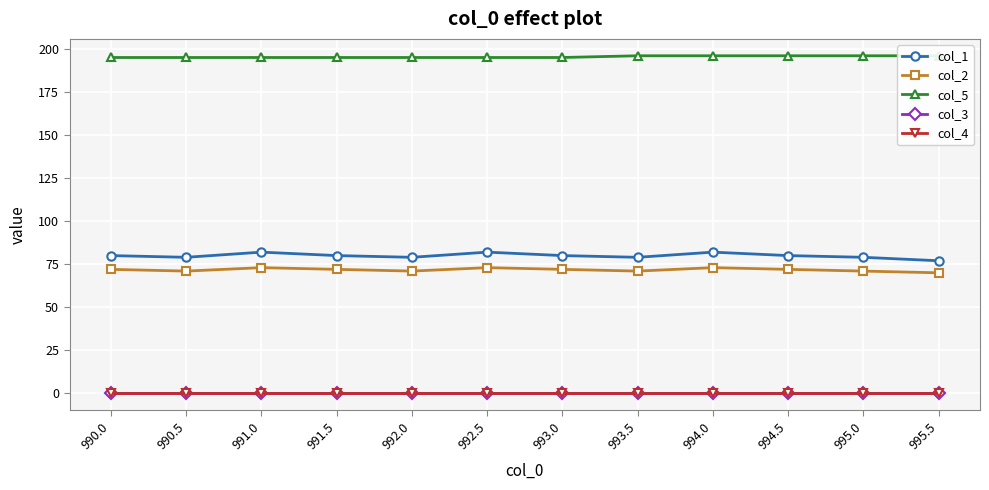

What is the sum of the col_2 values at 993.0 and 995.0?

143.0